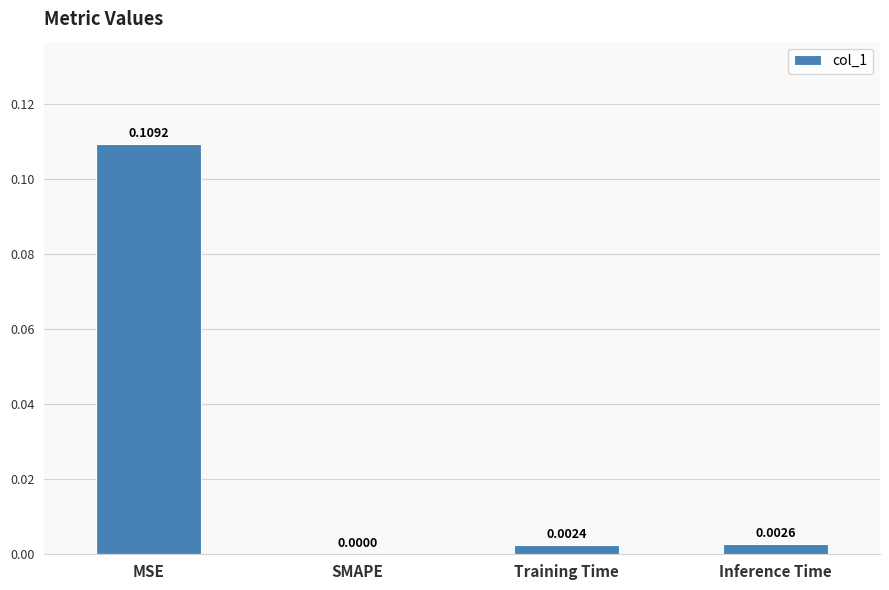

Between Inference Time and SMAPE, which is larger?

Inference Time